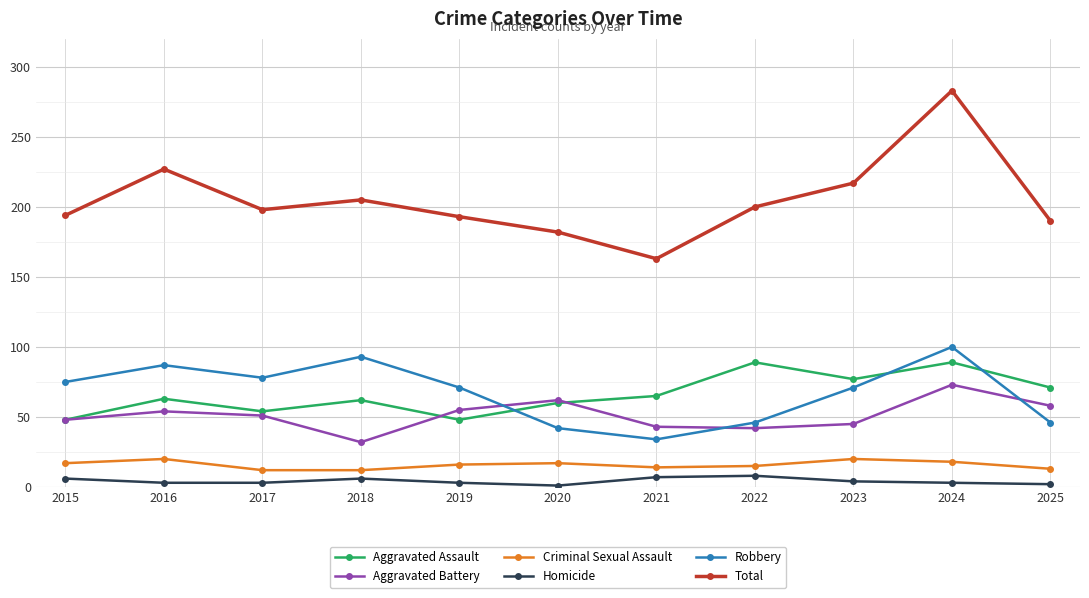

What is the minimum value for Homicide?

1